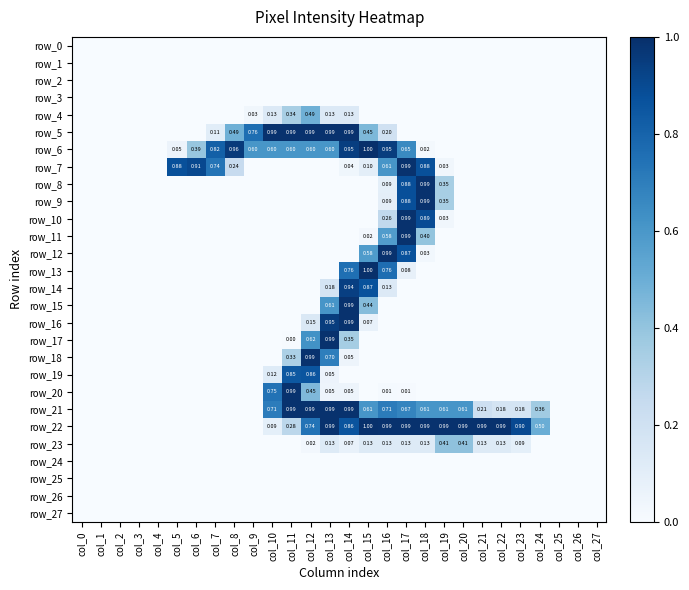

Rank the series at col_14 from lowest to highest value.

row_0, row_1, row_2, row_3, row_8, row_9, row_10, row_11, row_12, row_19, row_24, row_25, row_26, row_27, row_7, row_18, row_20, row_23, row_4, row_17, row_13, row_22, row_14, row_6, row_5, row_15, row_16, row_21